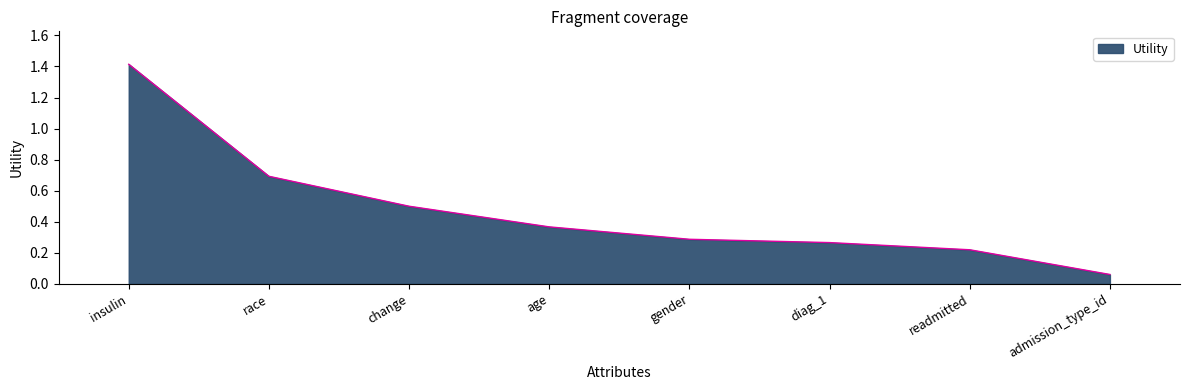

What is the maximum value shown in the chart?

1.4